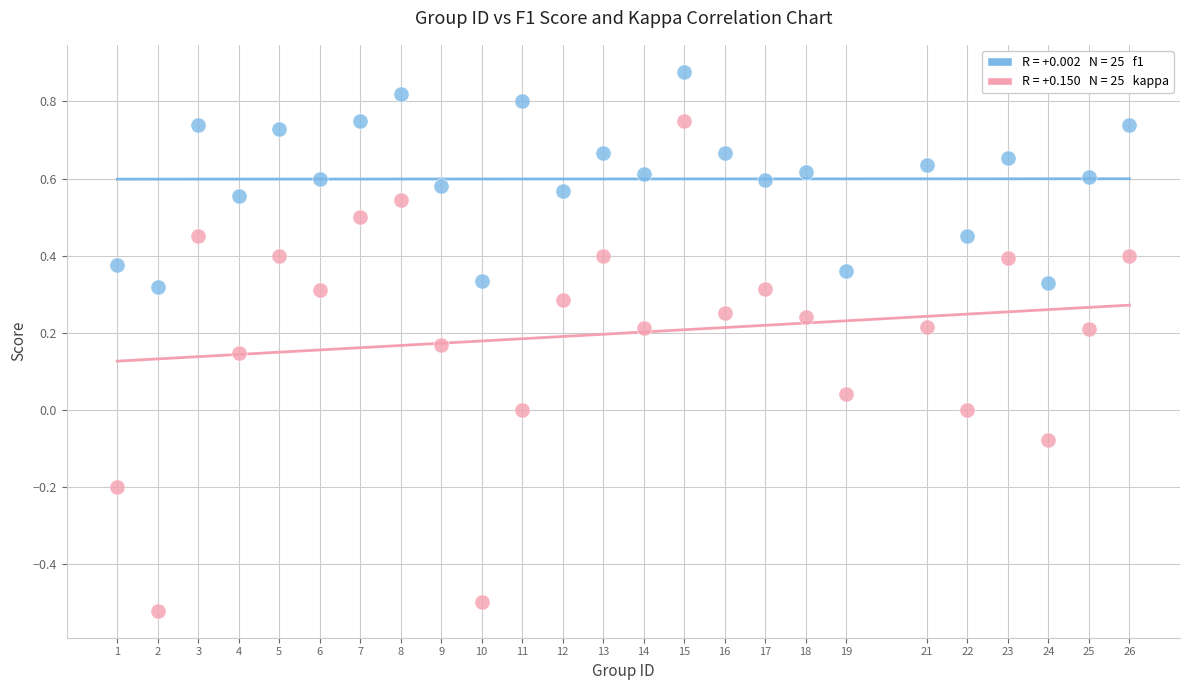

Across all data points, what is the range of Y values (max minus min)?

1.4